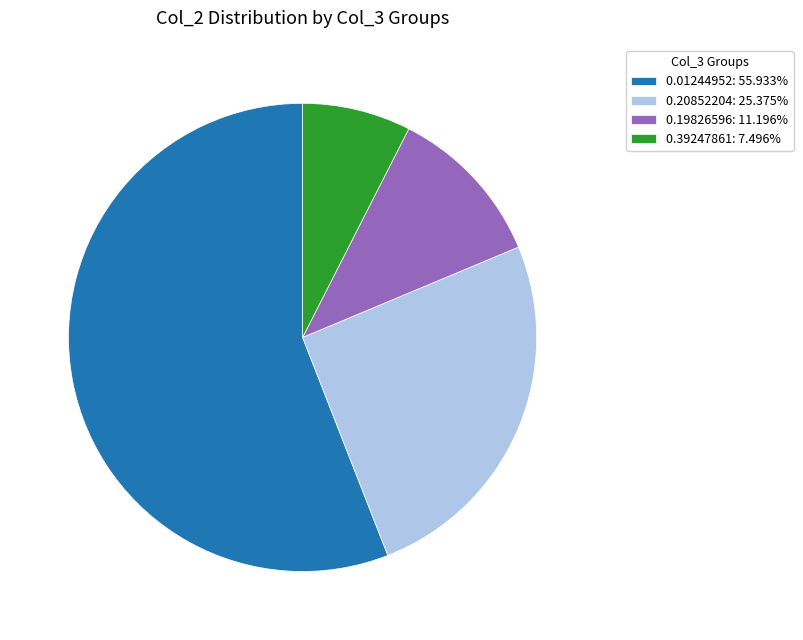

Combined, do 0.20852204: 25.375% and 0.19826596: 11.196% account for over 50%?

No